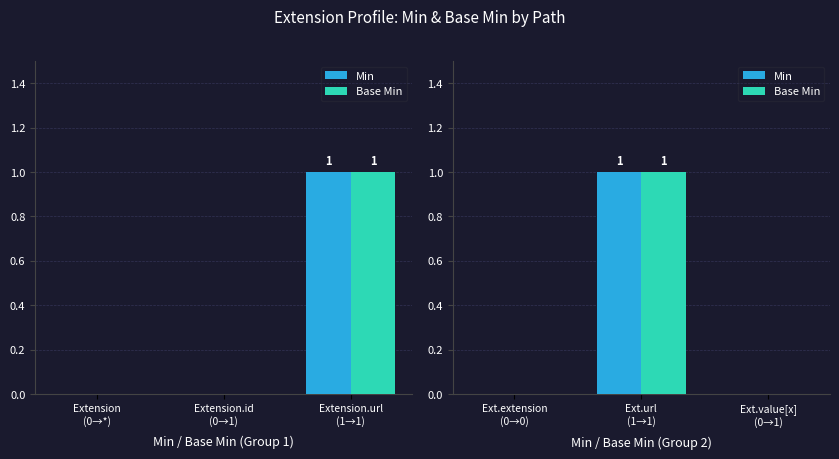

What is the label of the 3rd bar from the left?

Ext.value[x] (0→1)